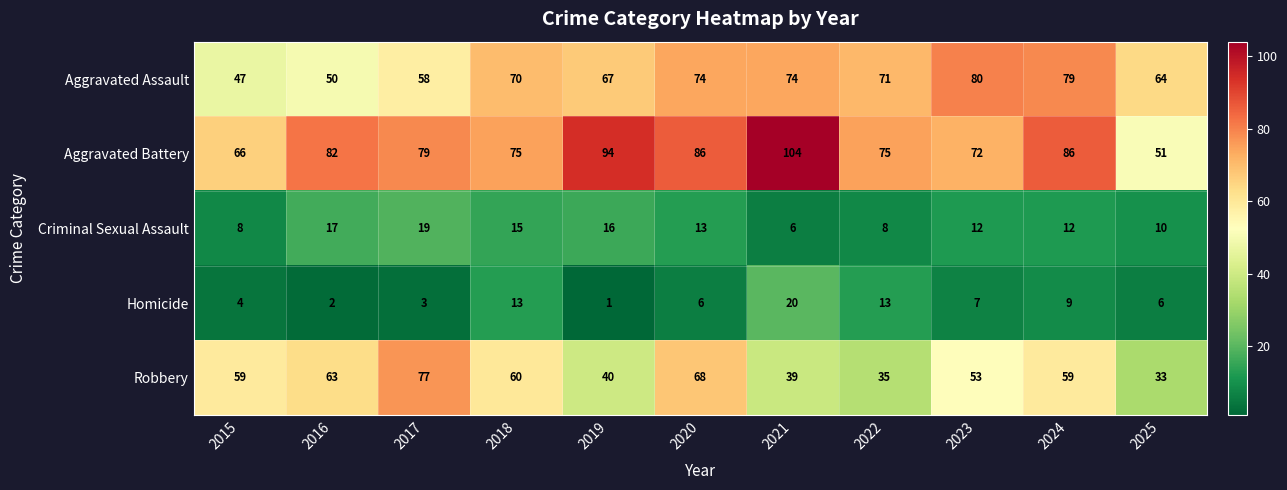

What is the total value across all series at 2022?

202